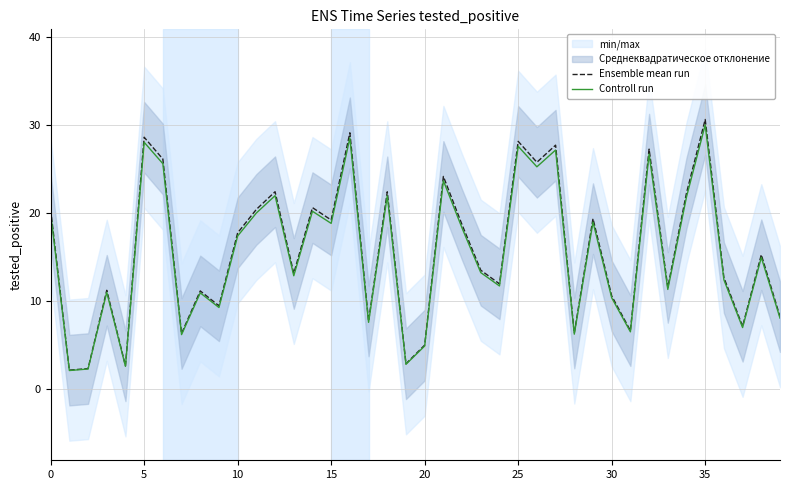

Read the Ensemble mean run value at 18.

22.4